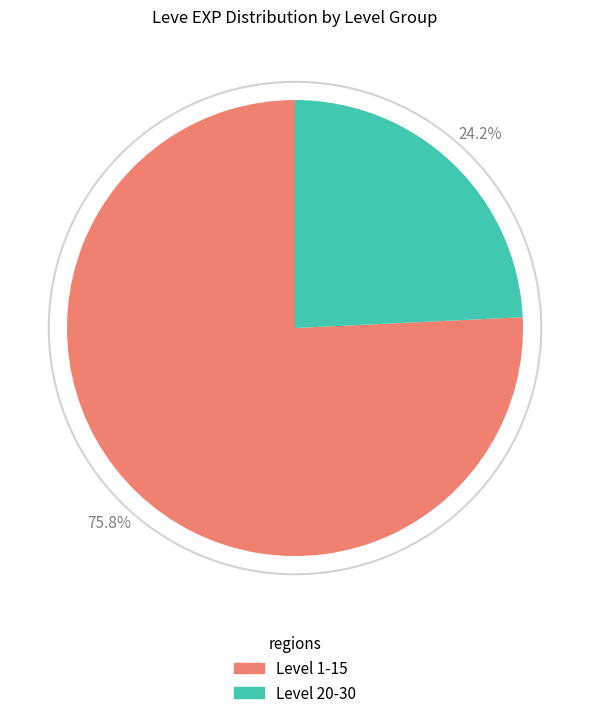

Is there any slice that represents more than half of the pie?

Yes